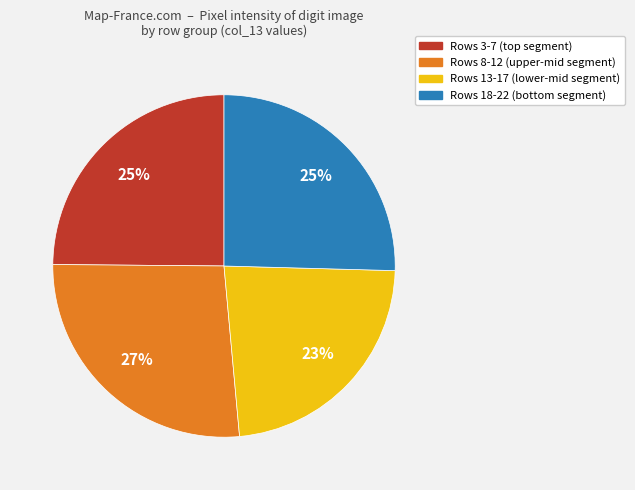

Is there a majority slice in this chart?

No